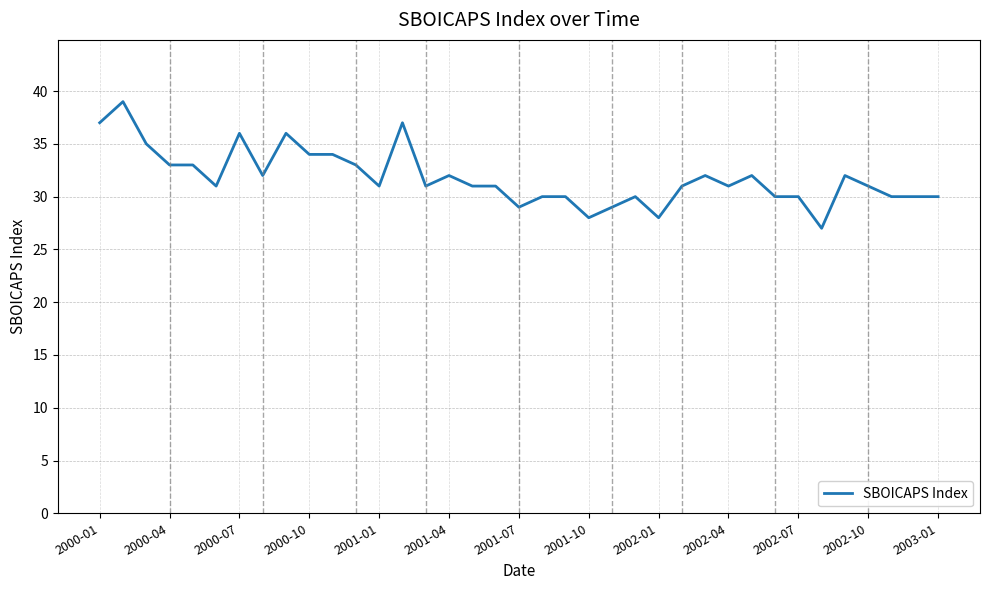

What is the average value?

32